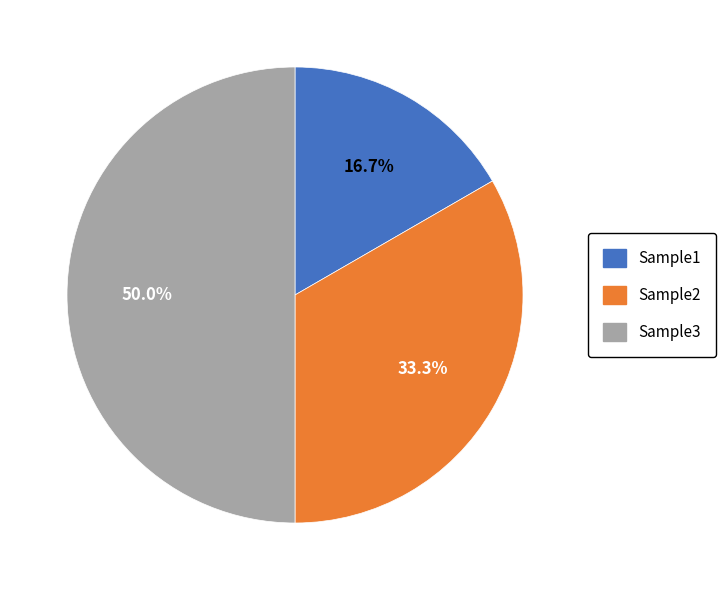

Approximately how many times larger is the value at Sample2 compared to Sample3?

0.7